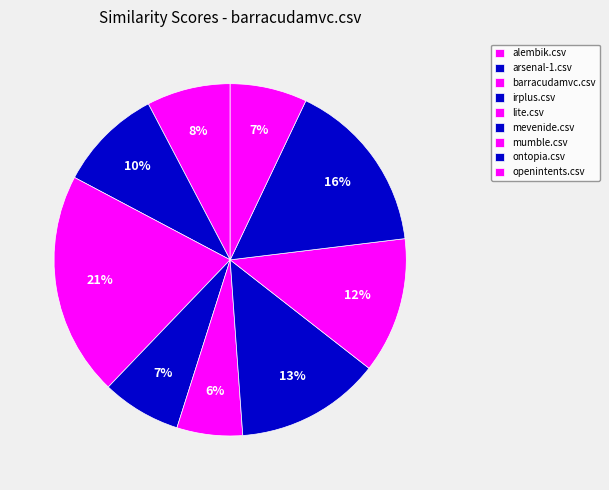

Rank the categories by value from highest to lowest.

barracudamvc.csv, ontopia.csv, mevenide.csv, mumble.csv, arsenal-1.csv, alembik.csv, irplus.csv, openintents.csv, lite.csv